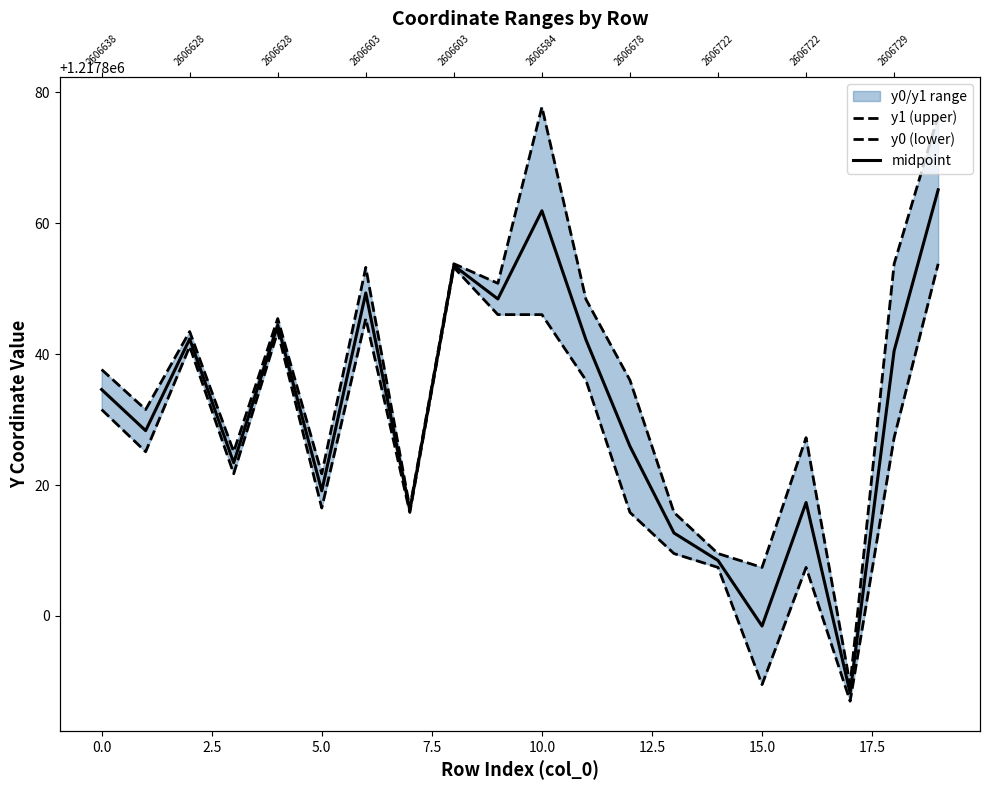

Which has a higher value, 15.0 or 12?

12